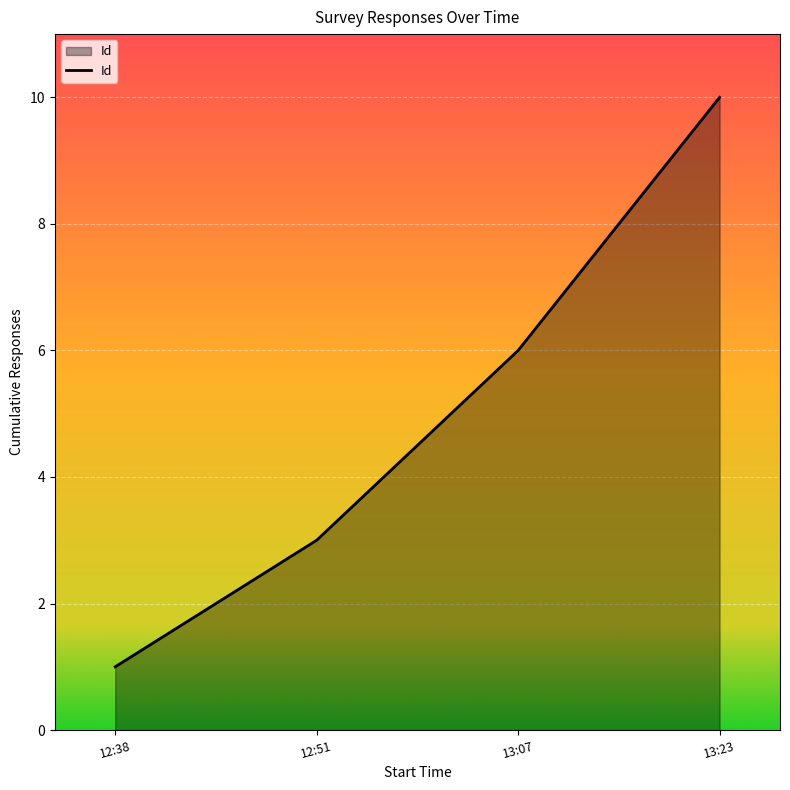

List the labels in order of value, largest first.

13:23, 13:07, 12:51, 12:38